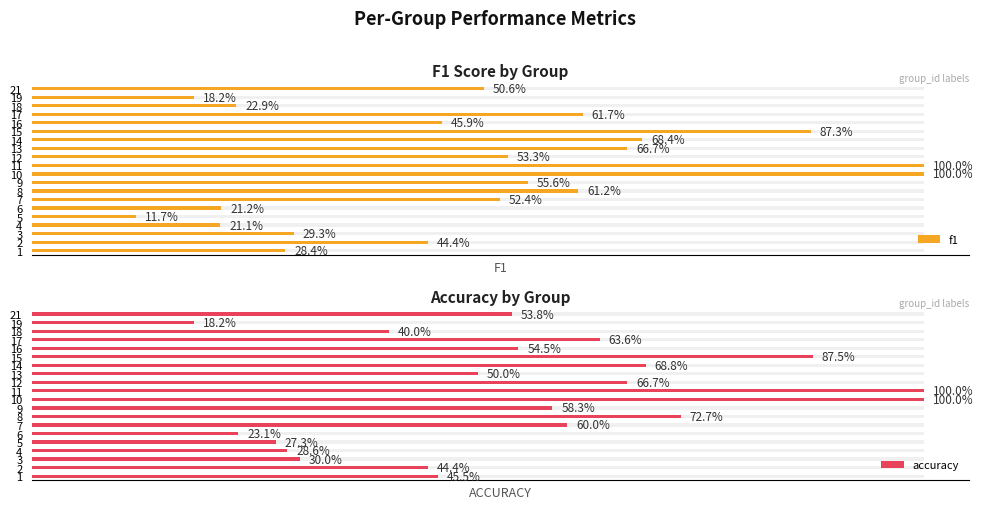

Is it true that accuracy equals 0.4 at 3?

False